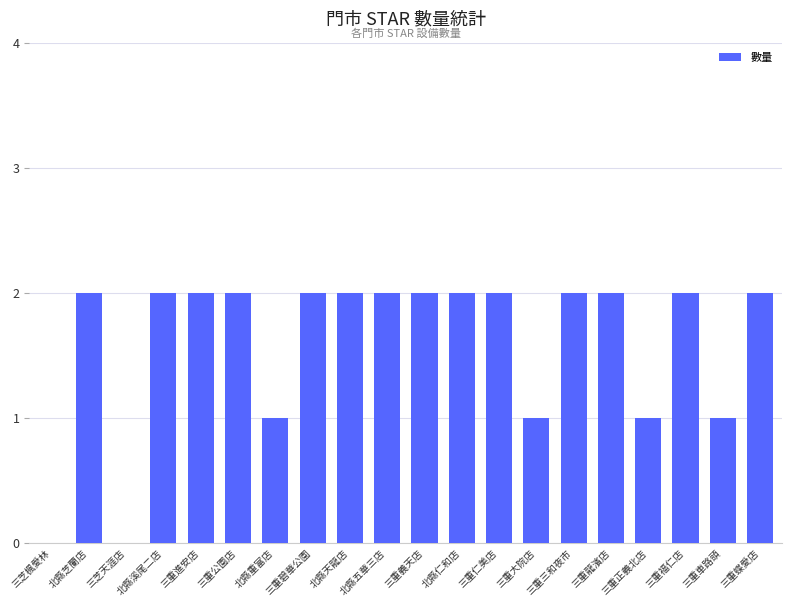

What is the change in value from 三重大院店 to 三重龍濱店?

+1